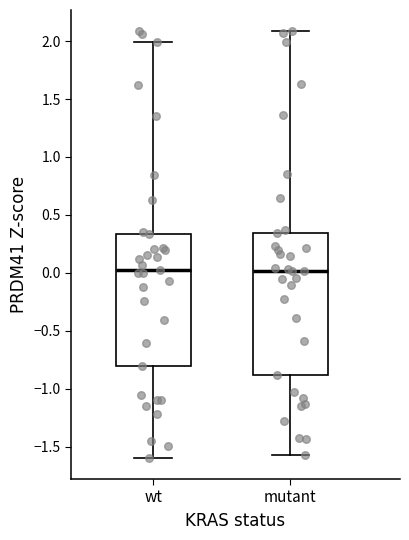

Reading left to right, read every box against the y-axis: the position of its median line, the range the box covers, and the ends of its whiskers. The values are not printed on the chart, so give them approximately, as read against the axis.

wt: median 0.05, box -0.80 to 0.35, whiskers -1.60 to 2.00
mutant: median 0.00, box -0.90 to 0.35, whiskers -1.55 to 2.10